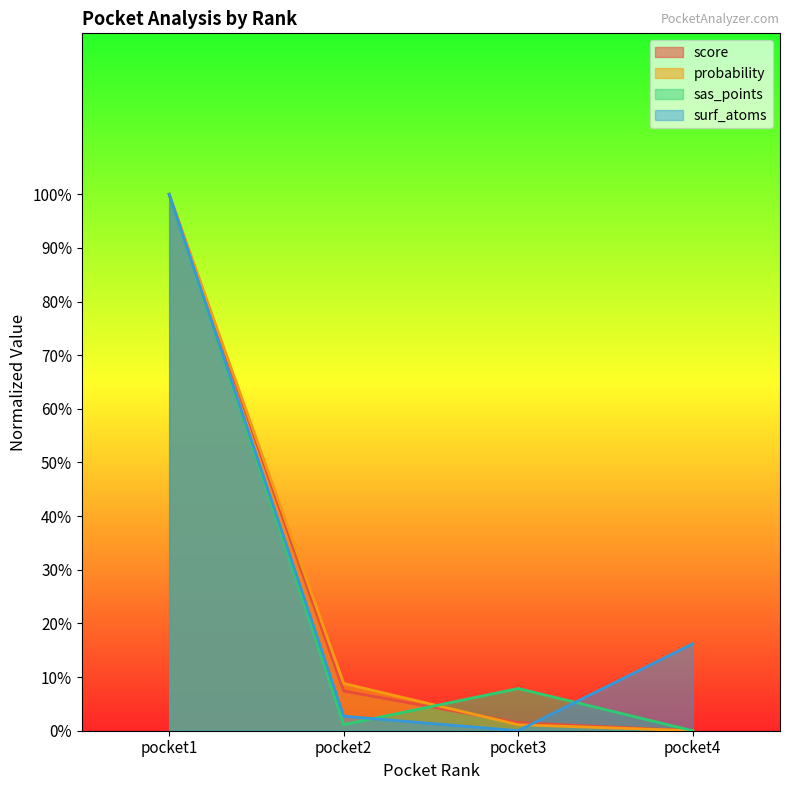

What are all the series names shown in the legend?

score, probability, sas_points, surf_atoms